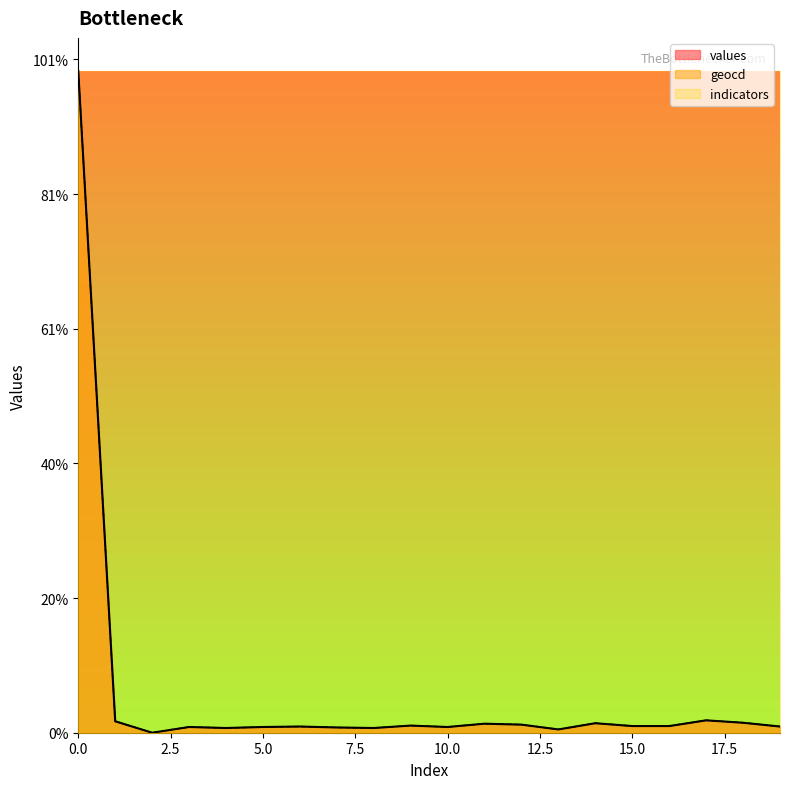

What is the value of the geocd point at the 4th from the left?

85.1